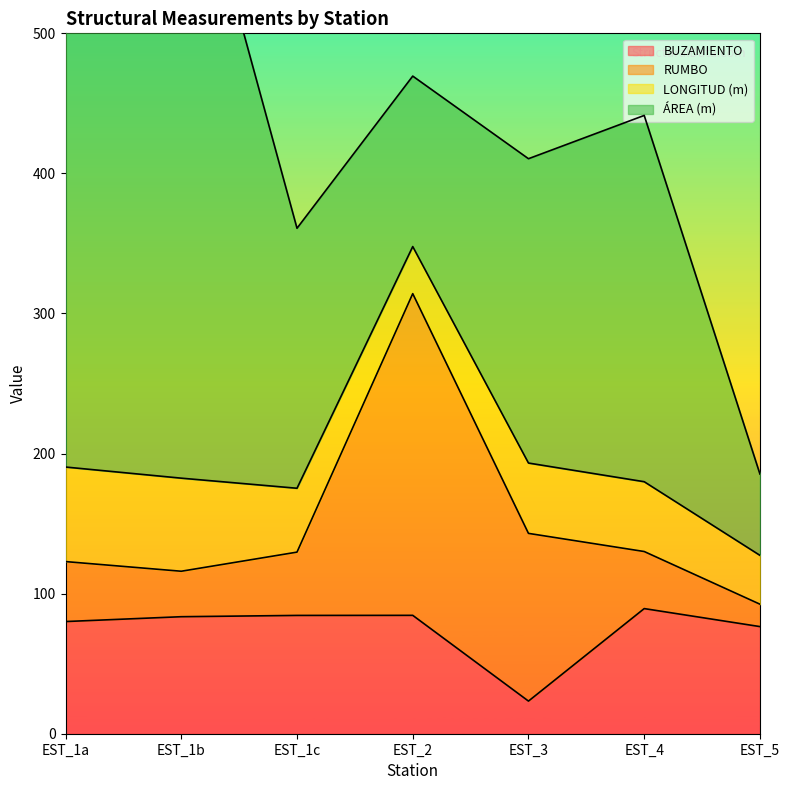

What is the spread (max minus min) of values at EST_1c?

140.4